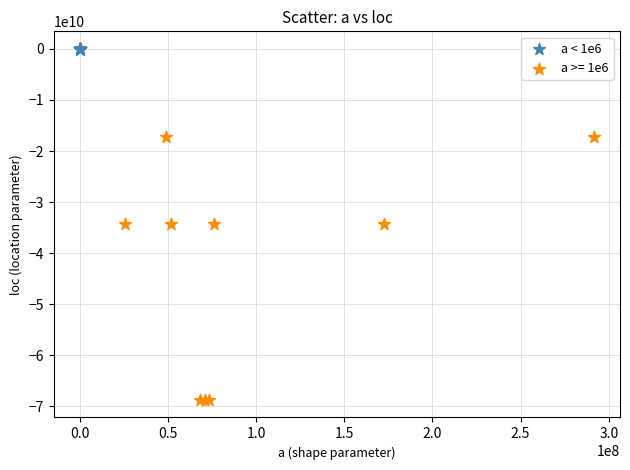

Which series contains the lowest Y value?

a >= 1e6